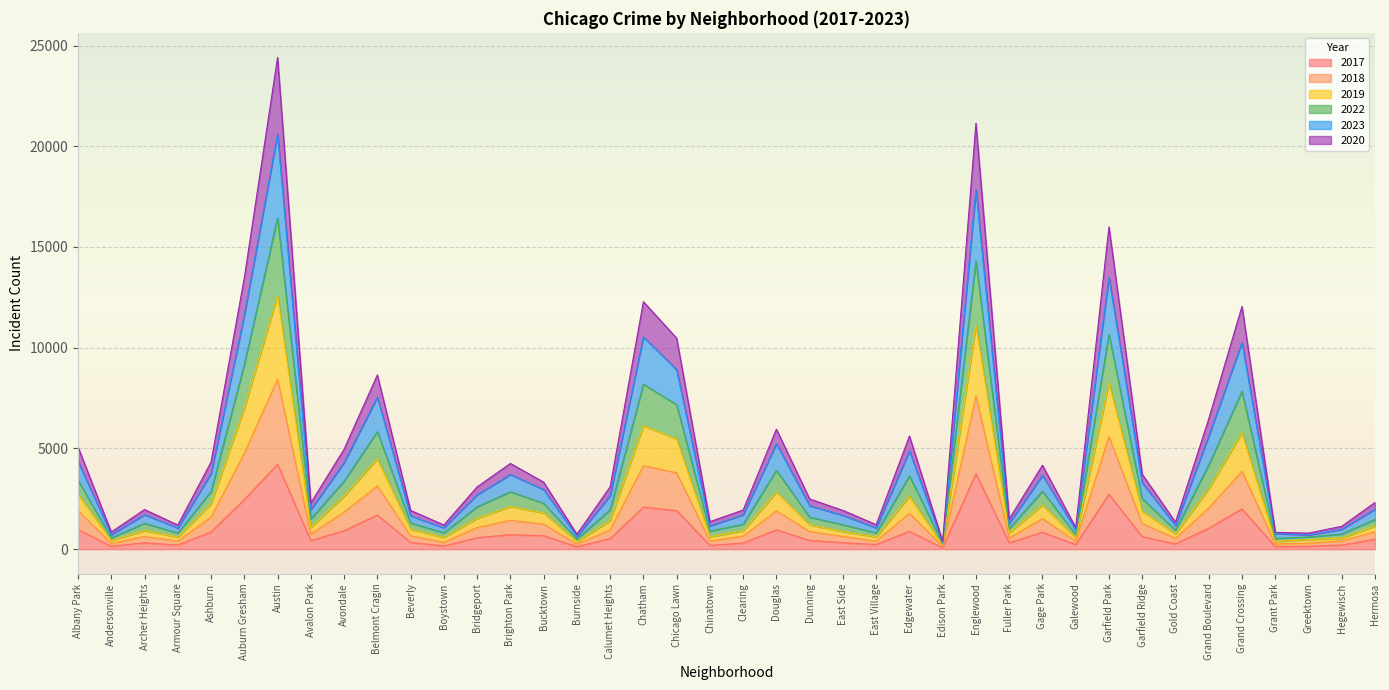

True or false: 2017 has more than 1 interior local peaks.

True